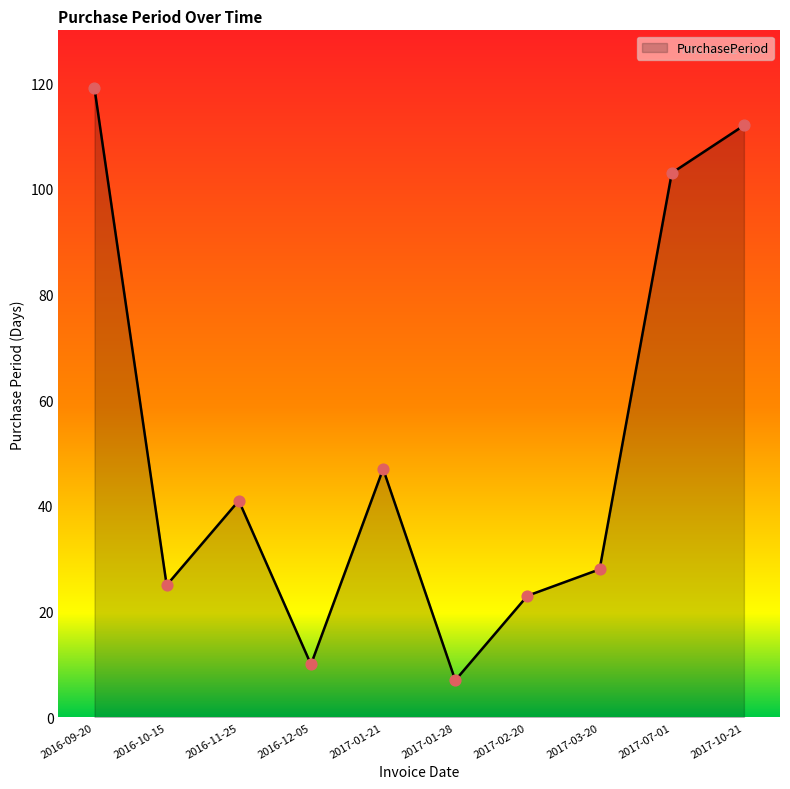

Approximately how many times larger is the value at 2017-07-01 compared to 2017-10-21?

0.9